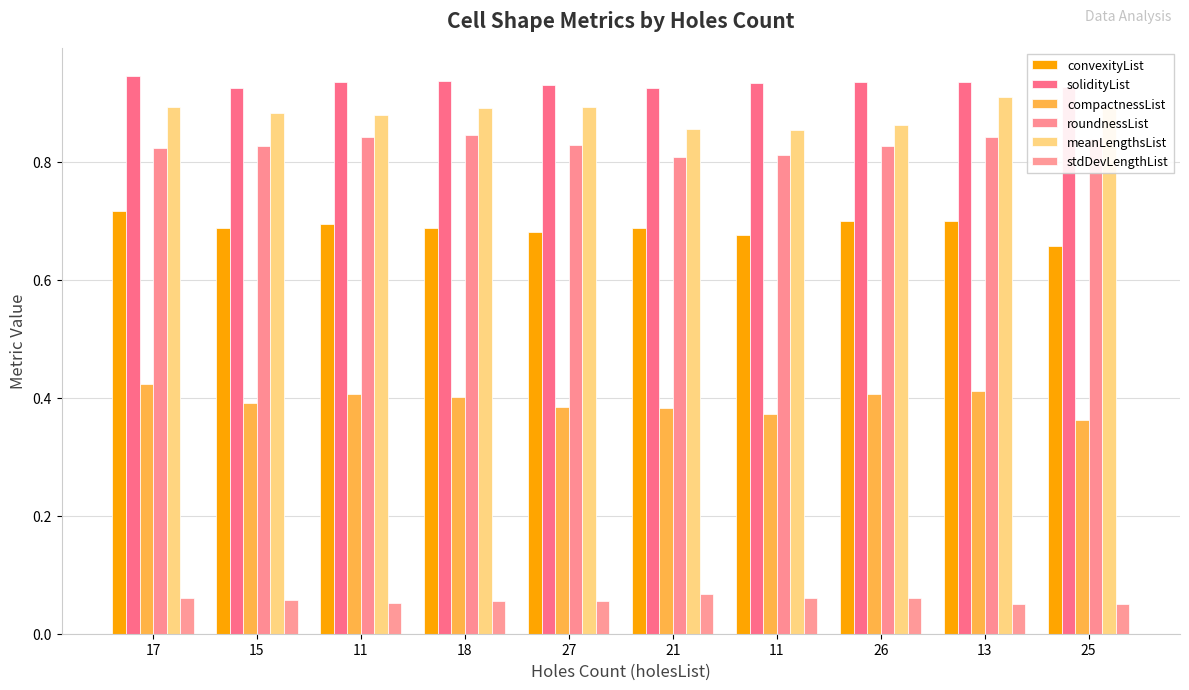

How many data points does each series have?

10